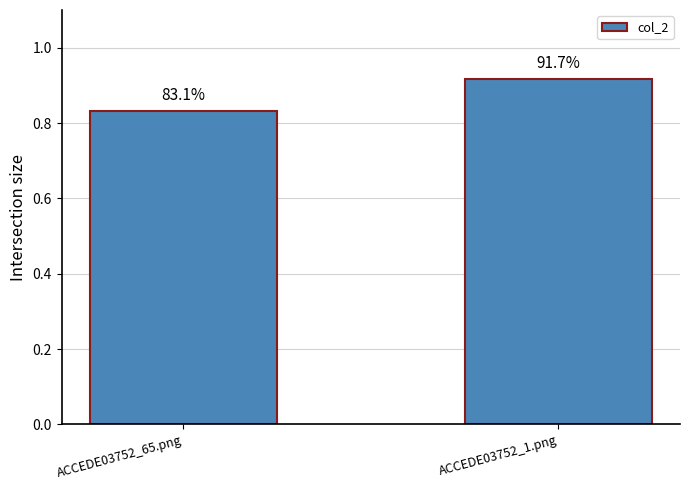

What is the sum of the values at ACCEDE03752_65.png and ACCEDE03752_1.png?

1.7